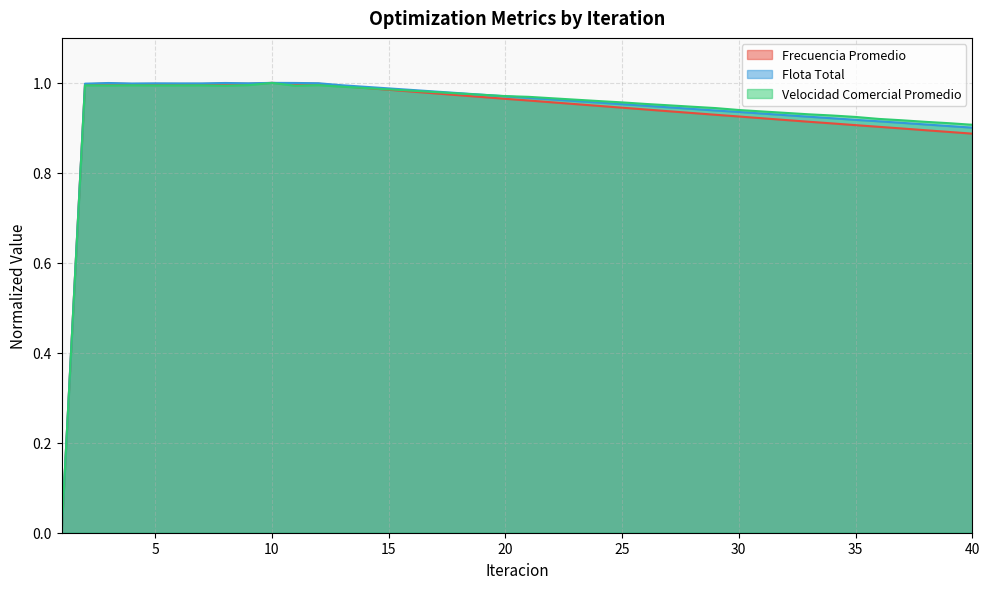

True or false: Flota Total has a value of 1.5 at 32.

False